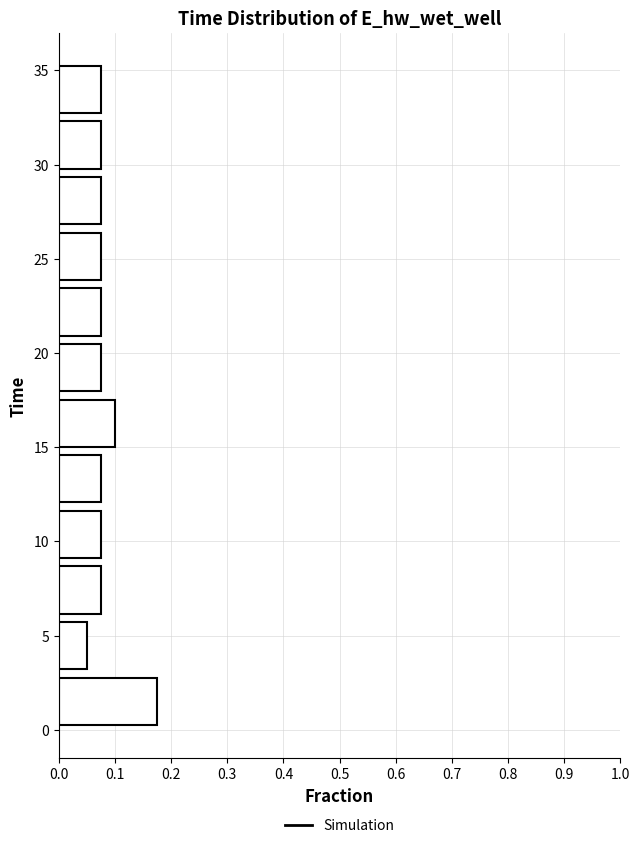

How long is the bar that spans 9.0 to 12.0 on the y-axis? Neither the bar edges nor the lengths are printed on the chart, so give them approximately, as read against the axes.

0.08